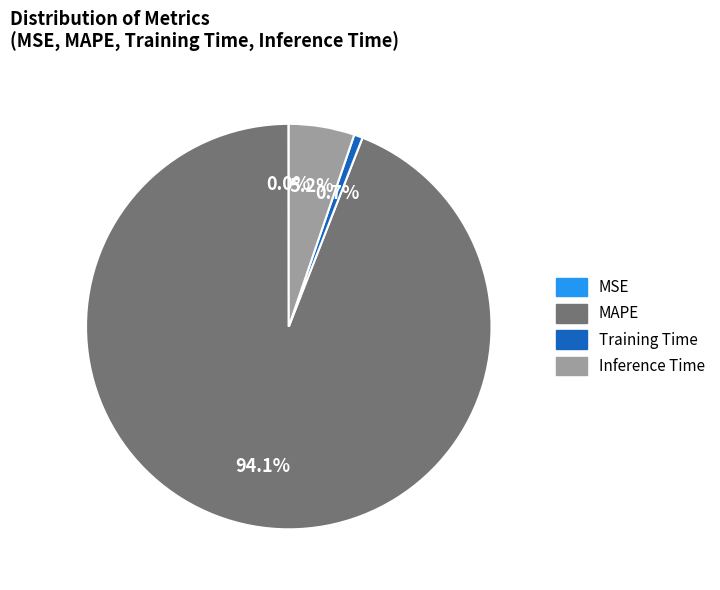

Which slice is the largest?

MAPE